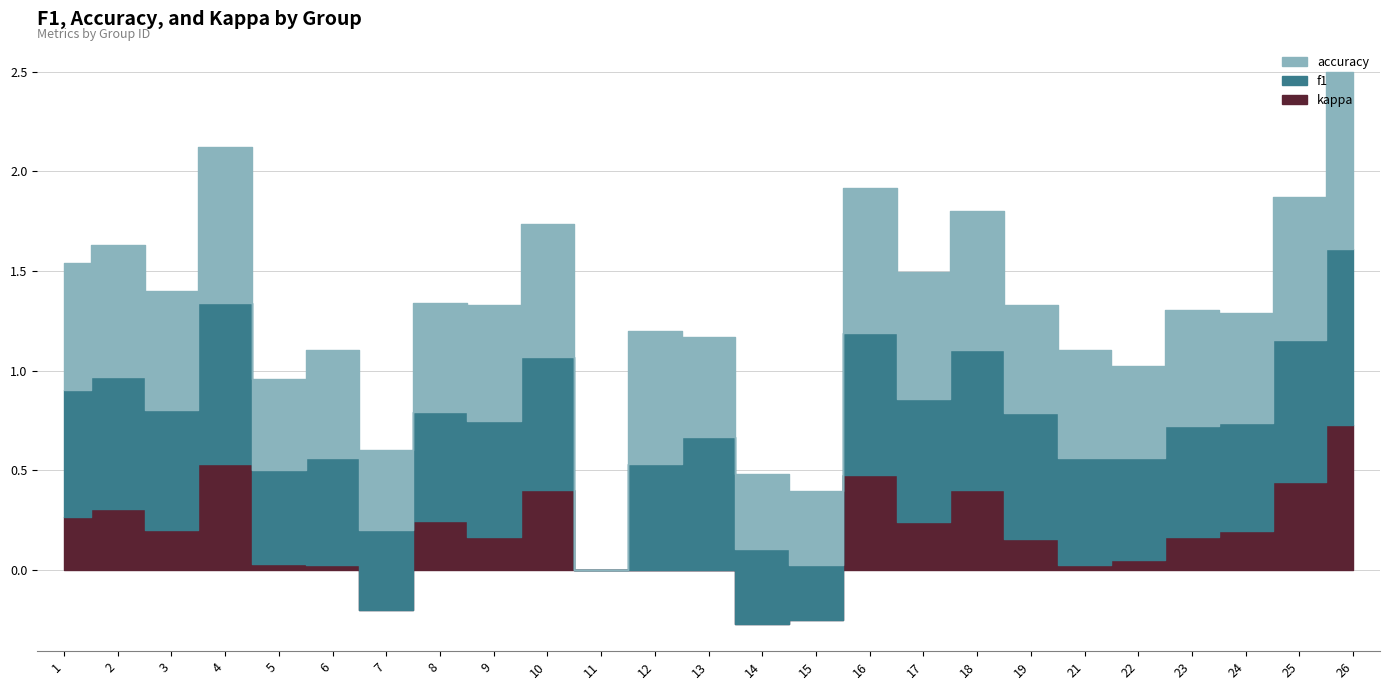

Which label corresponds to the smallest value in the chart?

14